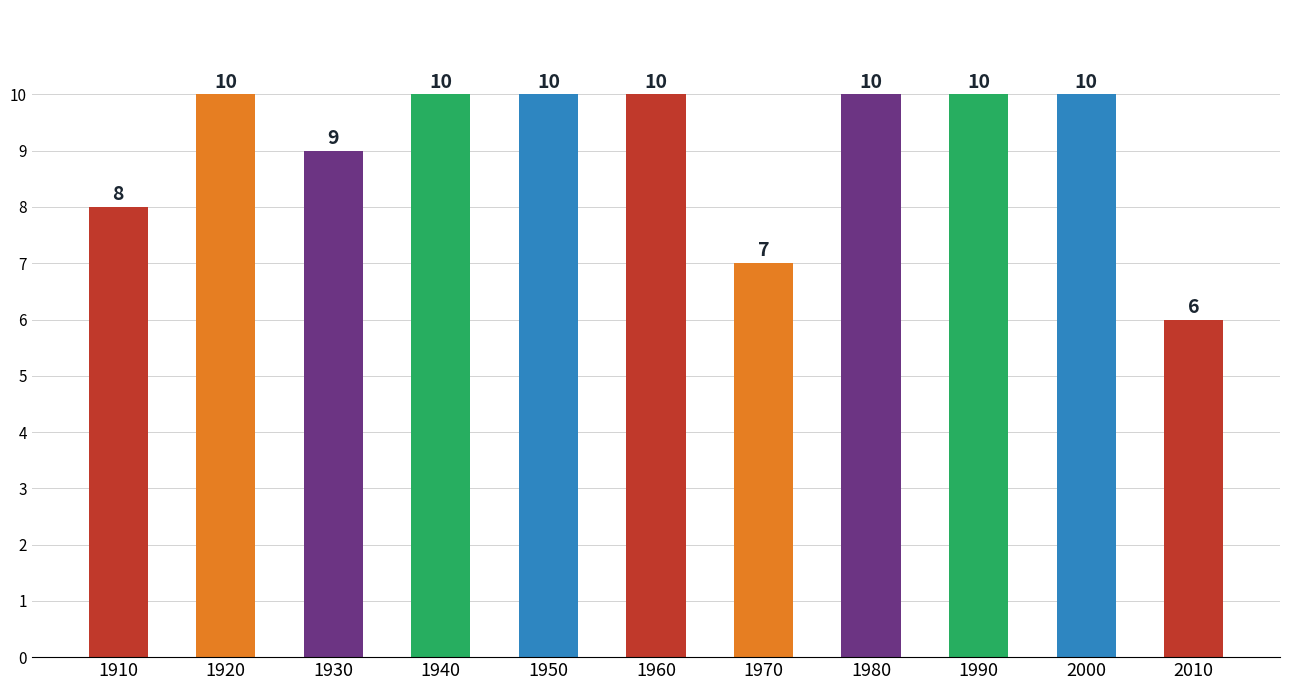

What is the minimum value shown in the chart?

6